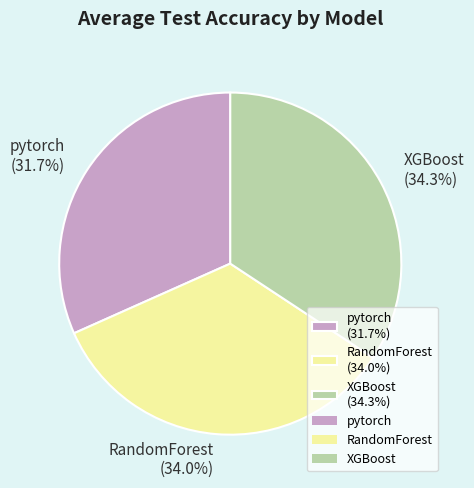

What portion of the pie excludes pytorch?

68.3%